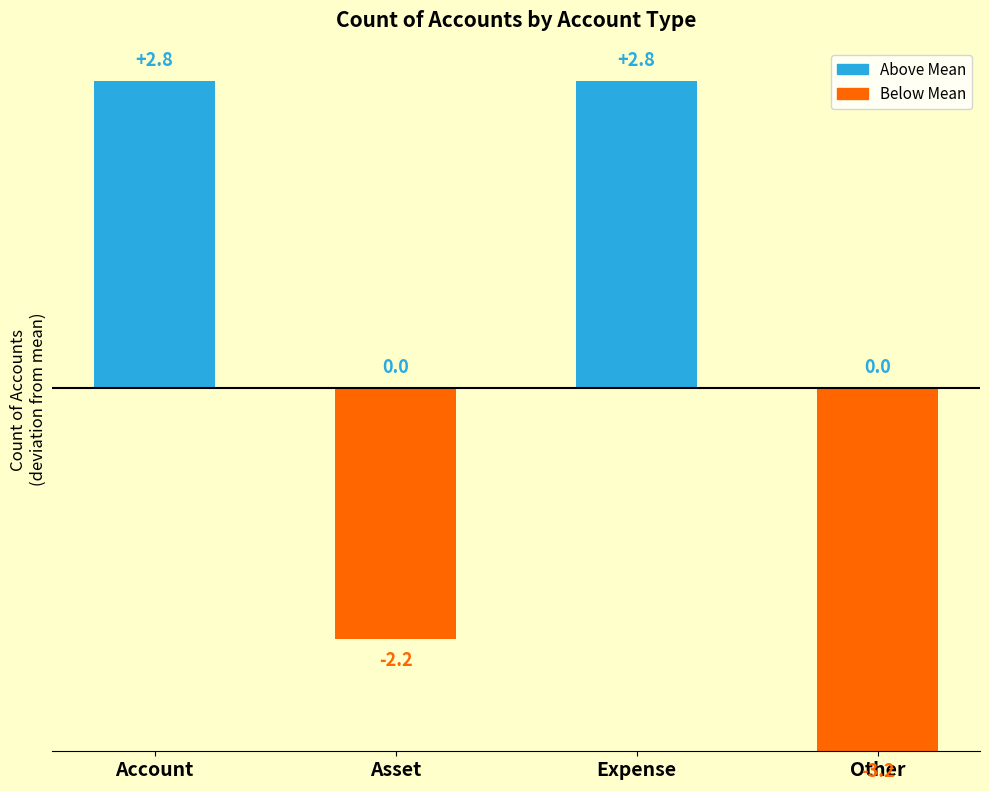

The Below Mean series shows 3.2 at Other. True or false?

True